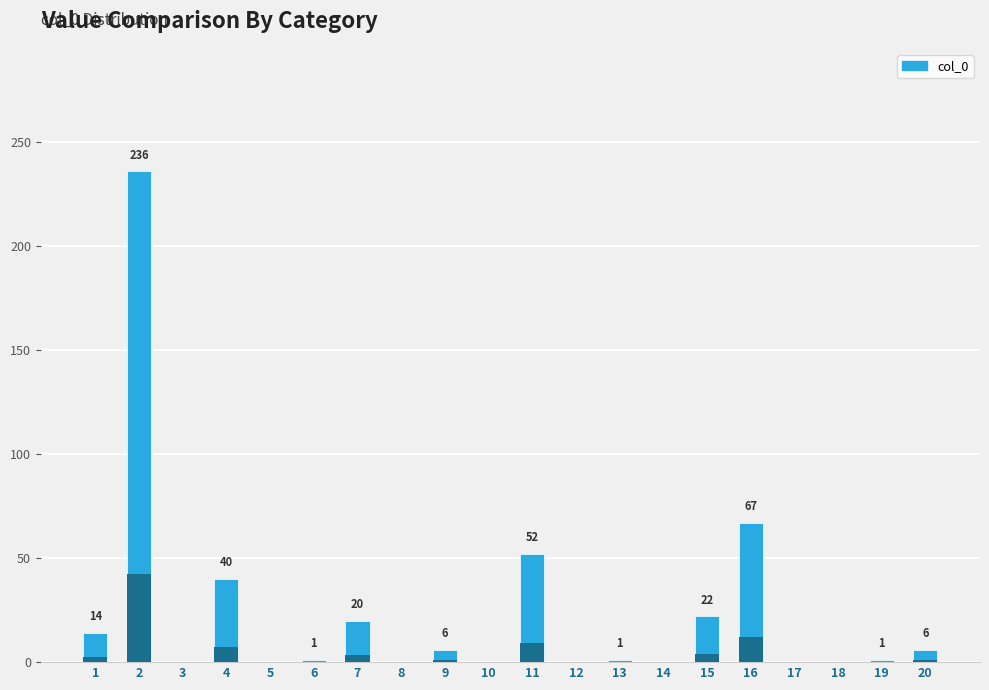

Reading left to right, transcribe all the data shown in this chart.

1=14	2=236	3=0	4=40	5=0	6=1	7=20	8=0	9=6	10=0	11=52	12=0	13=1	14=0	15=22	16=67	17=0	18=0	19=1	20=6